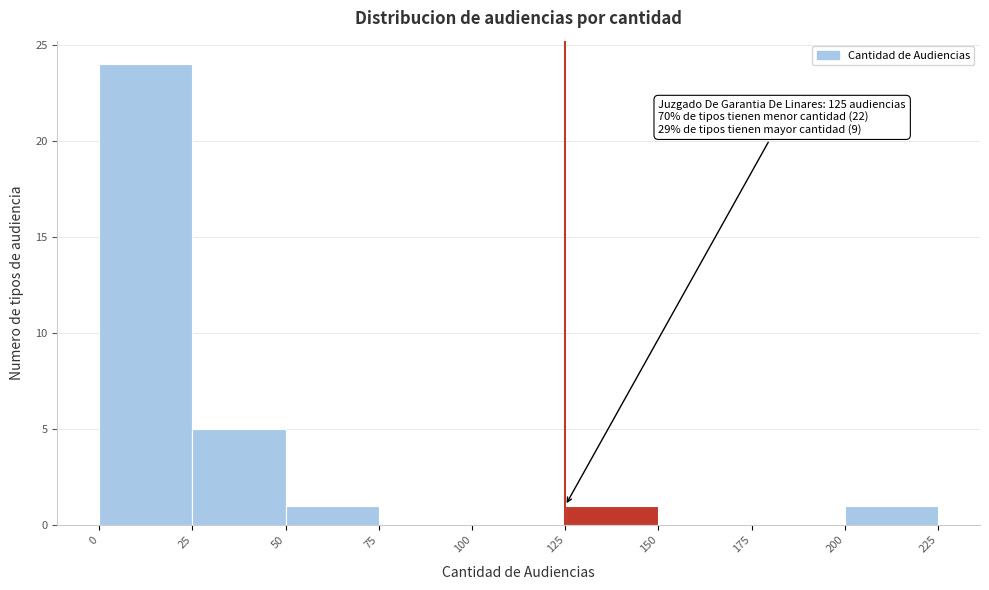

Which range on the x-axis has the tallest bar?

0 to 25